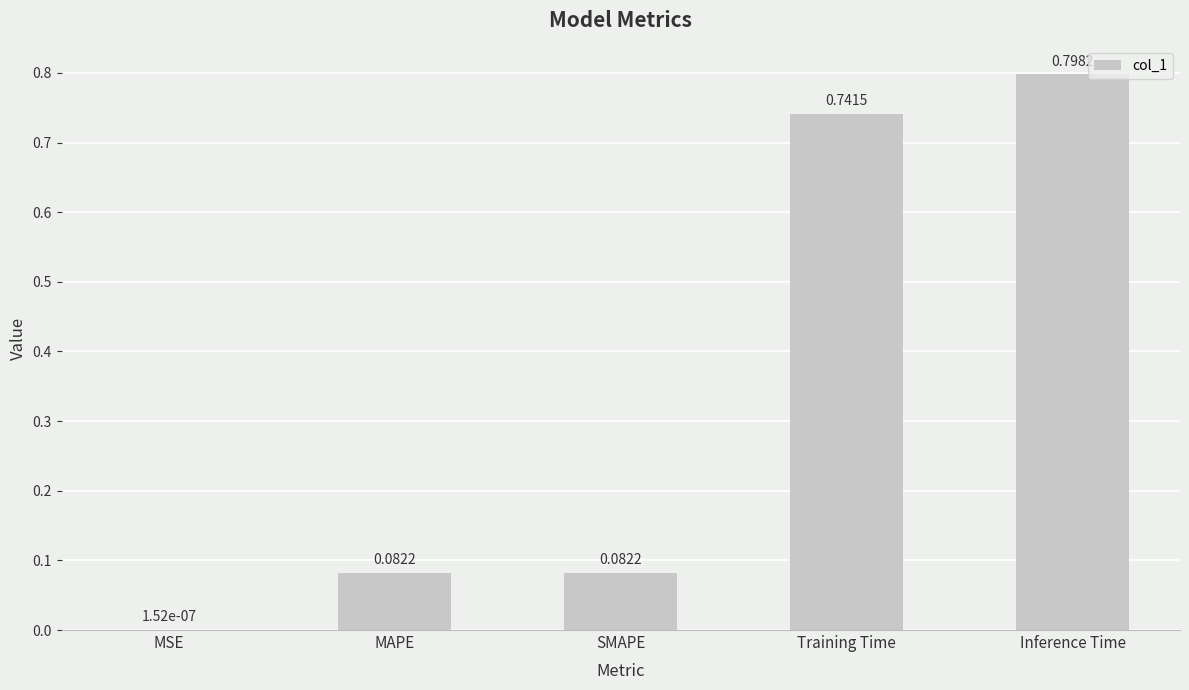

Between Training Time and MAPE, which is larger?

Training Time